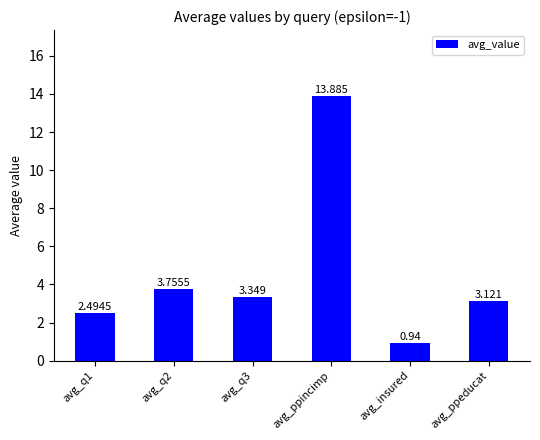

What is the label of the 2nd bar from the right?

avg_insured